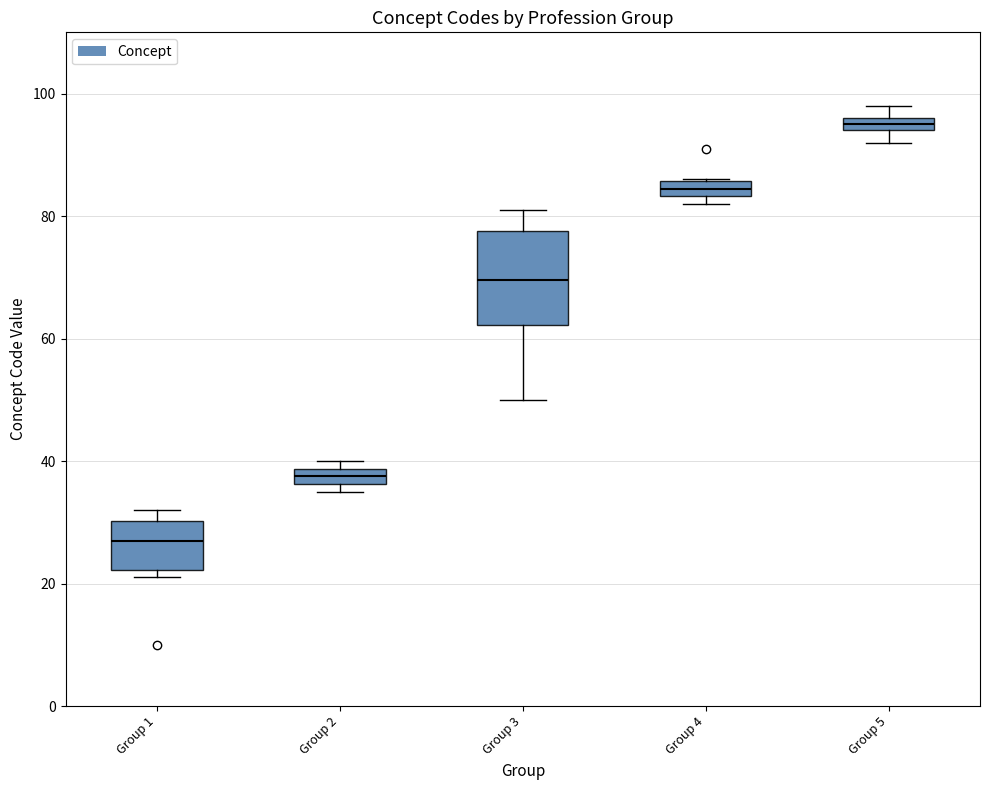

Comparing the boxes themselves (not the whiskers), which one is the tallest?

Group 3